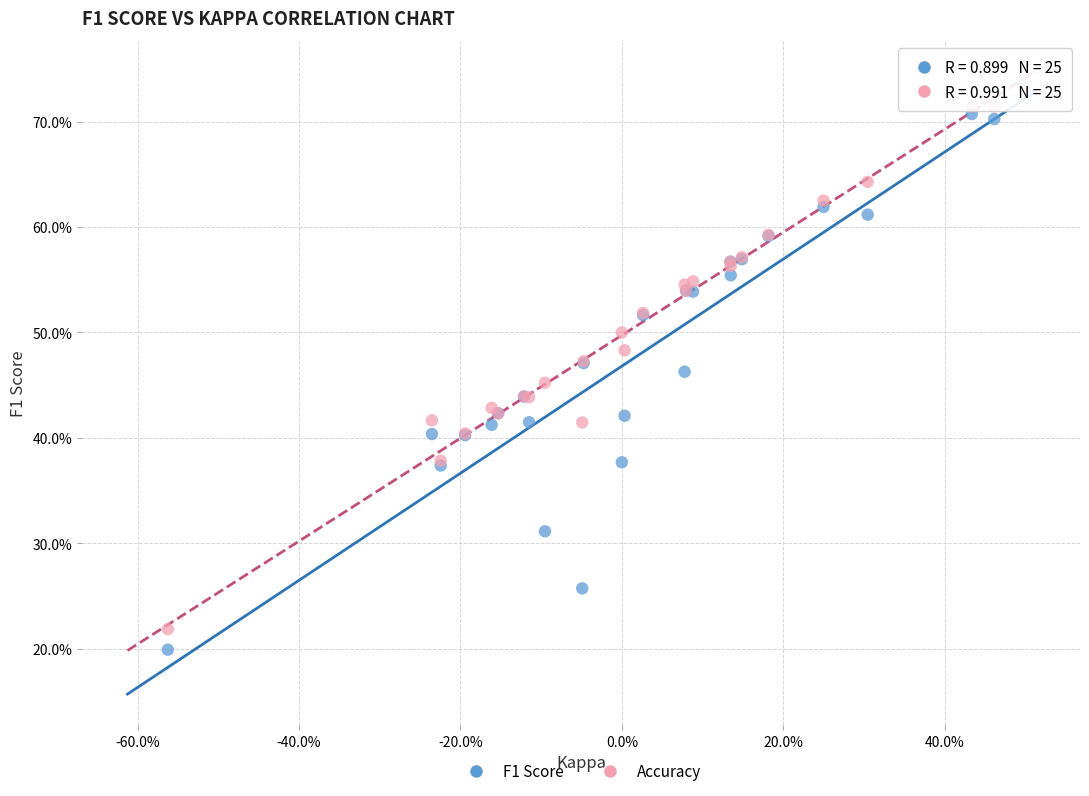

Which series contains the lowest Y value?

F1 Score